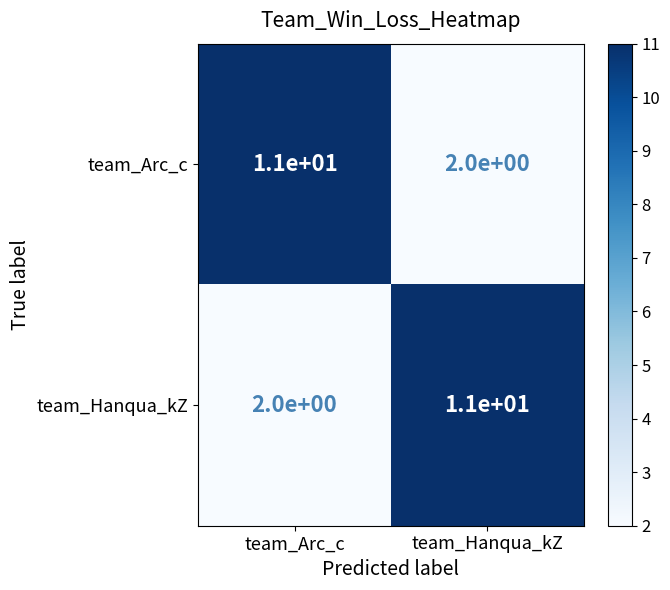

What is the difference between the maximum and minimum values in the team_Arc_c series?

9